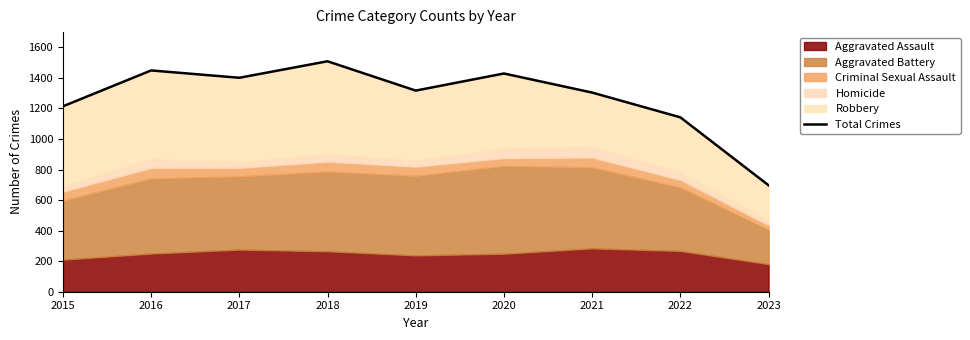

What is the value of the 5th point from the left?

1317